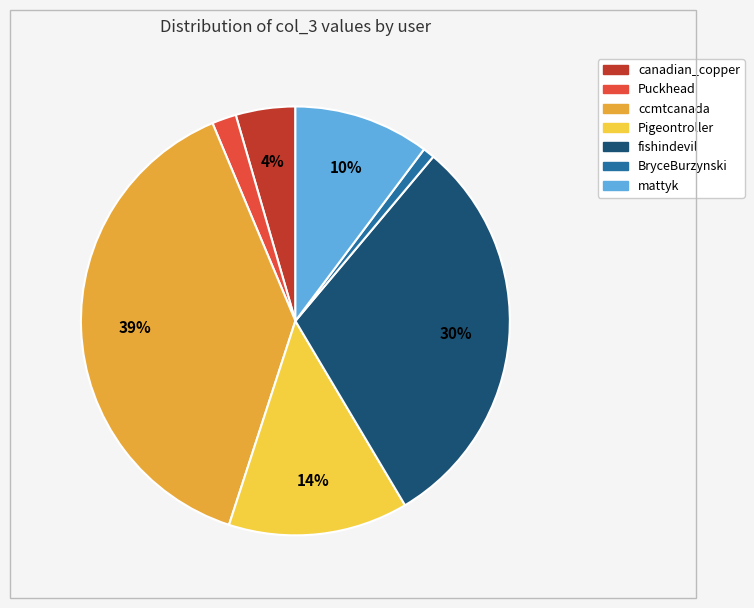

Which has a higher value, mattyk or canadian_copper?

mattyk